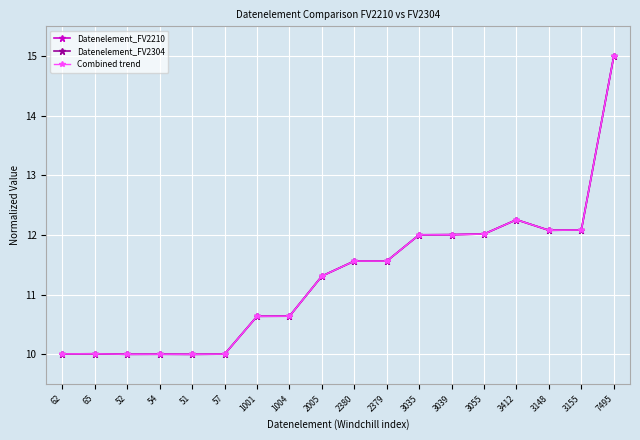

List the series in order of their peak value, lowest first.

Datenelement_FV2210, Datenelement_FV2304, Combined trend